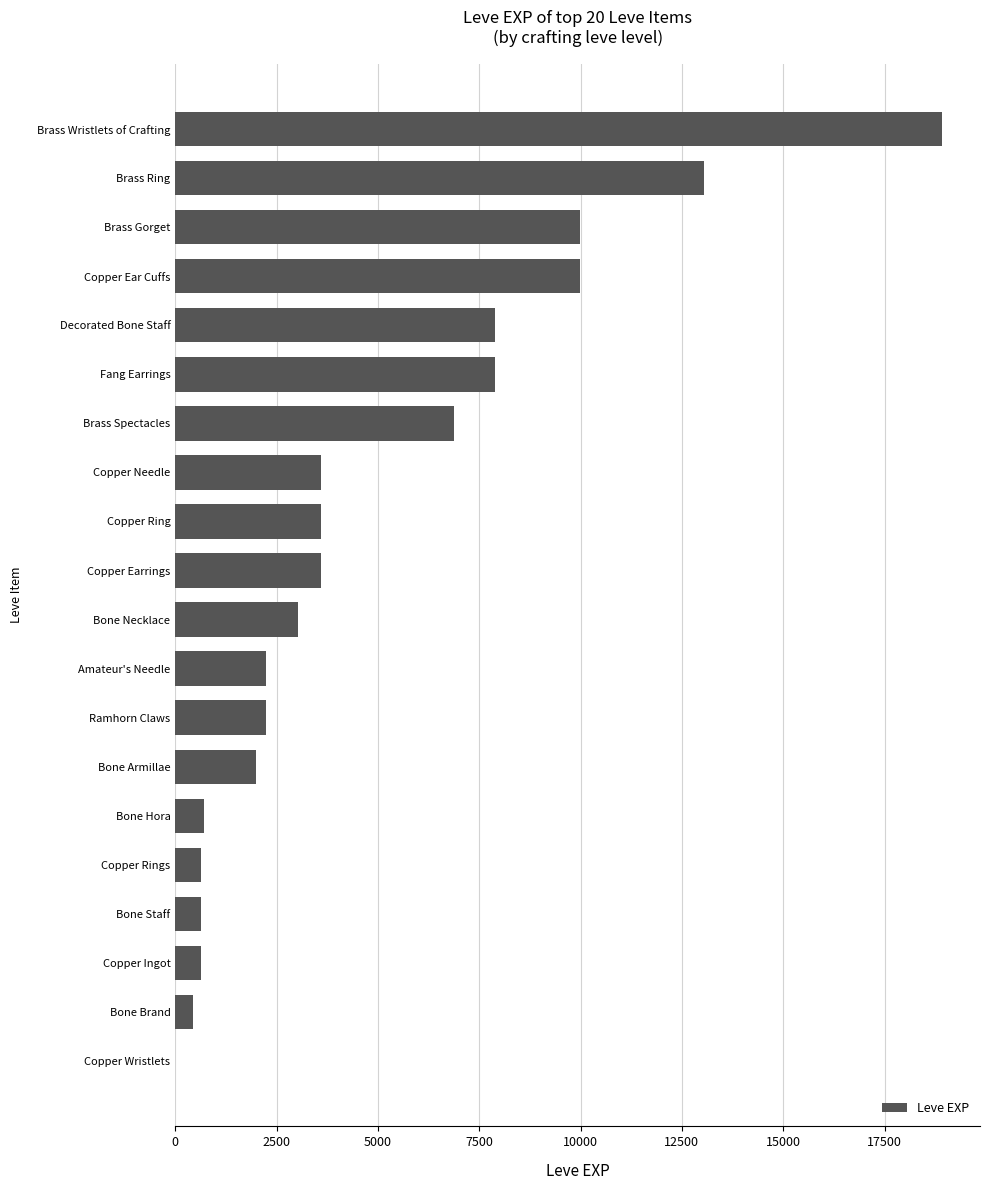

Is it true that the value at Fang Earrings is 3232?

False